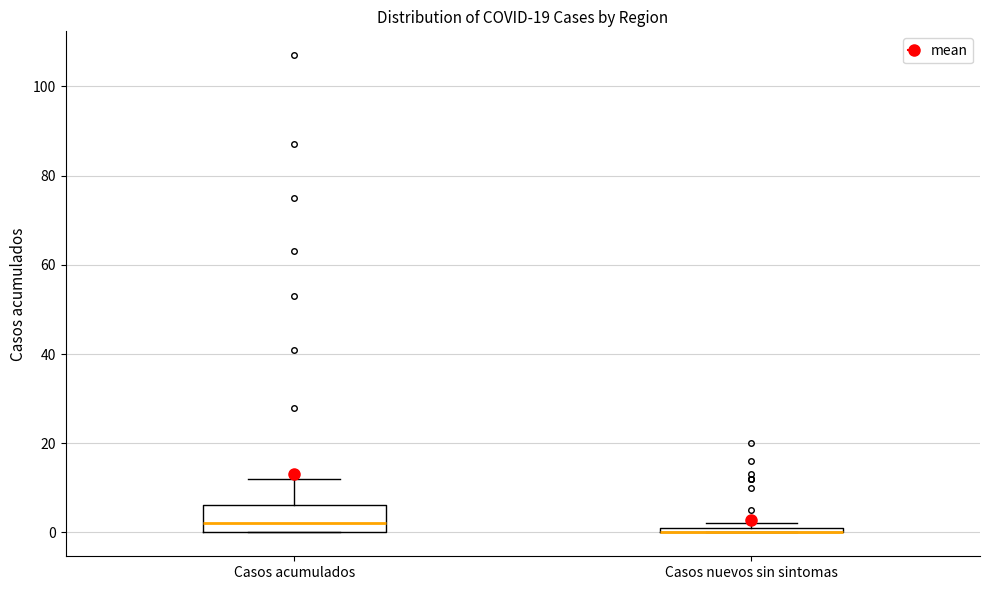

Comparing the boxes themselves (not the whiskers), which one is the tallest?

Casos acumulados